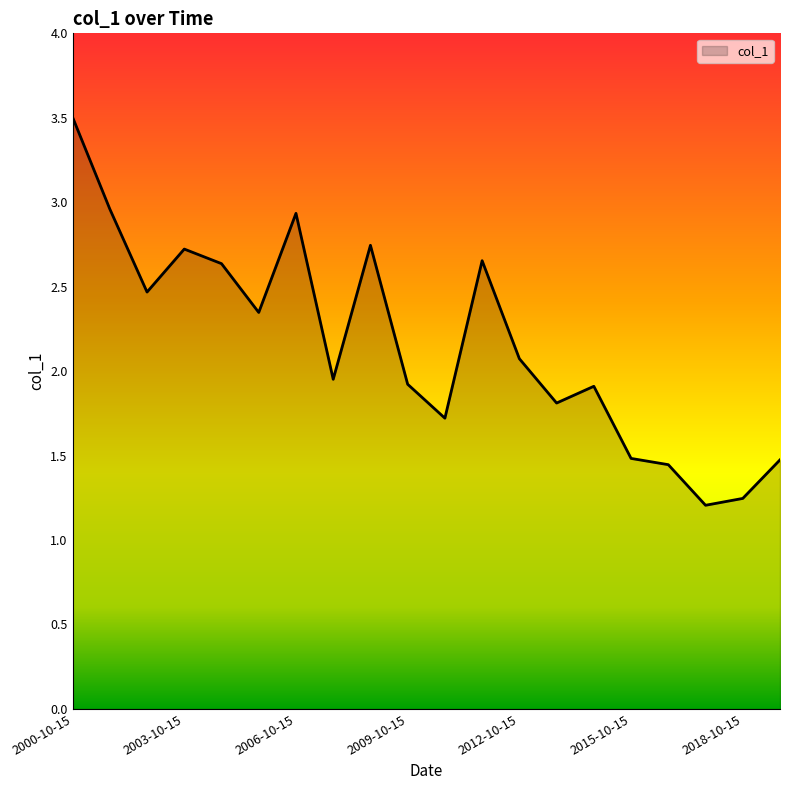

What is the maximum value shown in the chart?

3.5